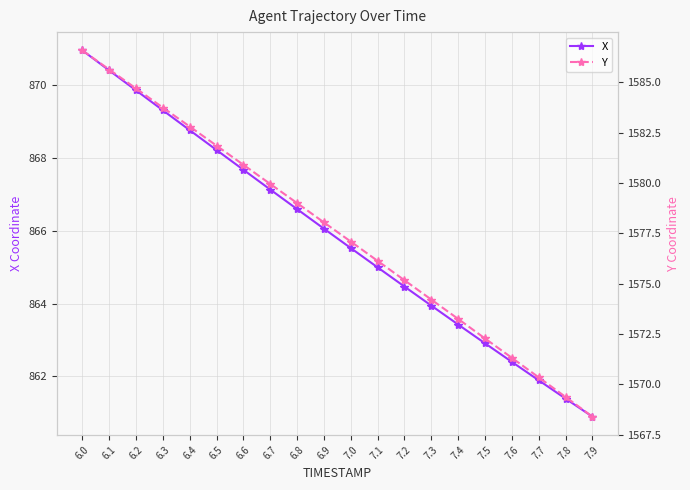

What is the average value of the X series?

865.8